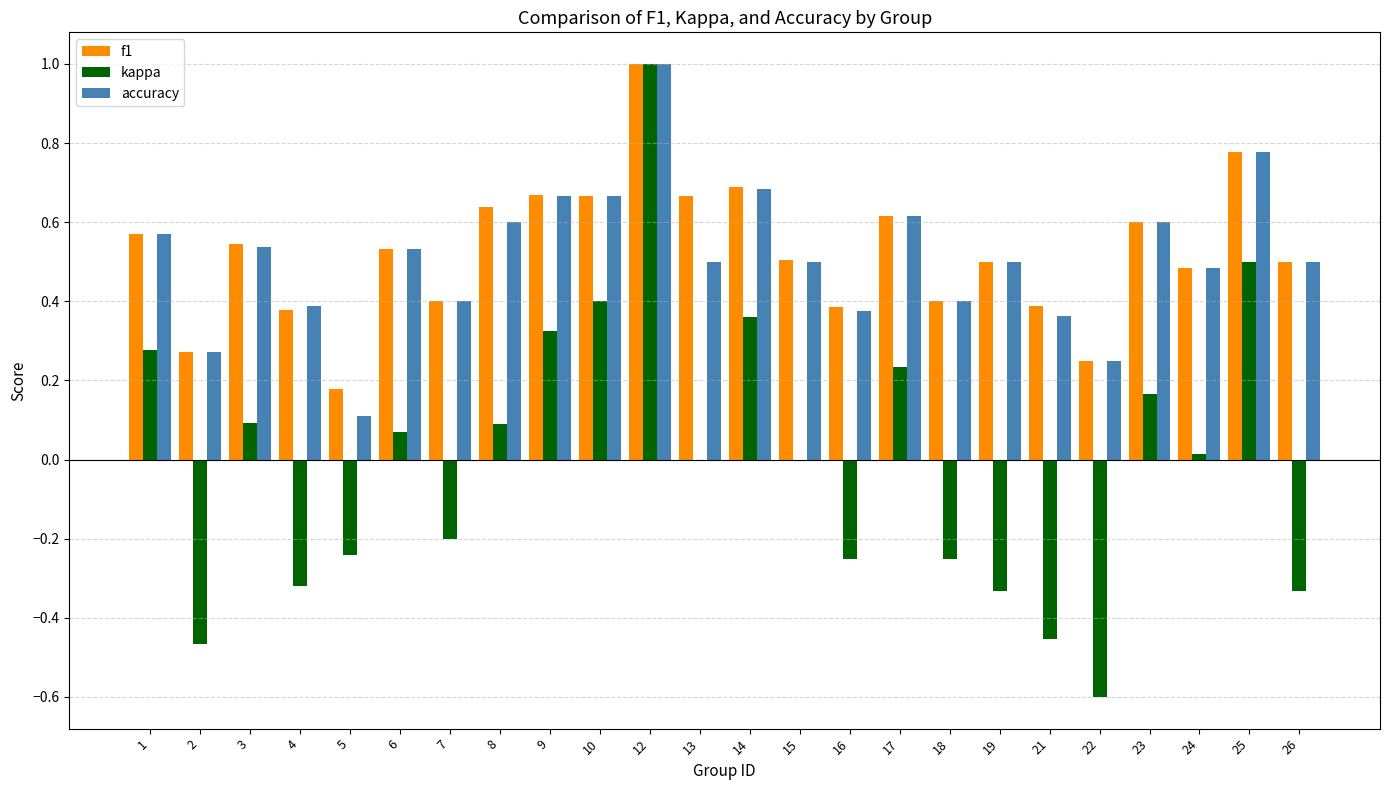

What is the total value across all series at 9?

1.7